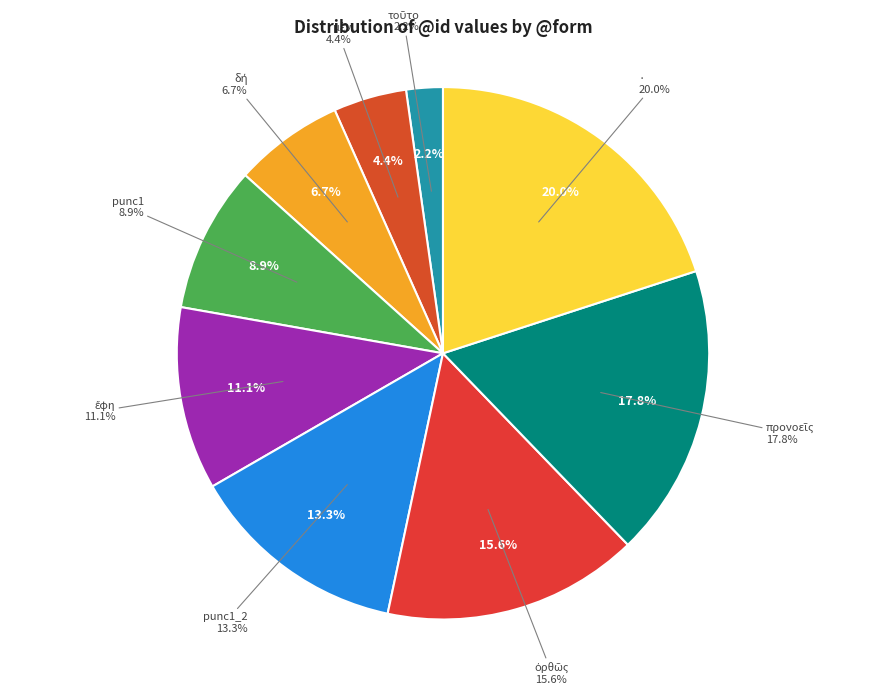

Does μὲν account for over 50% of the chart?

No